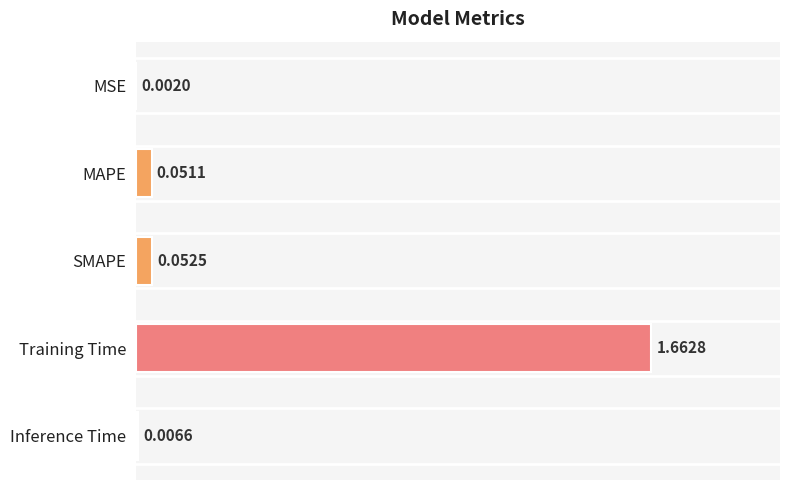

At which category does the chart reach its peak across all series?

Training Time